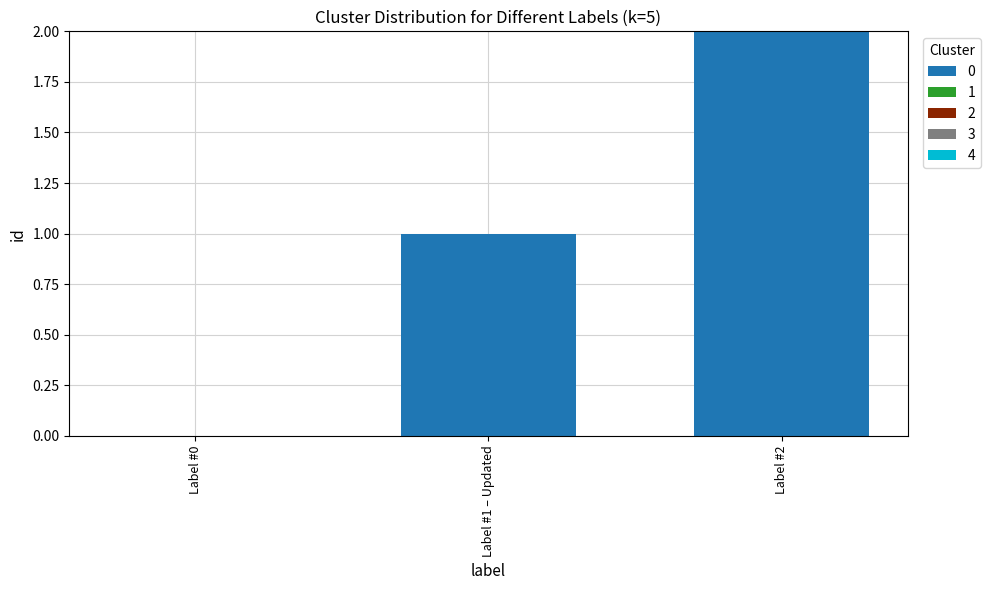

The value at Label #0 is 1. True or false?

False